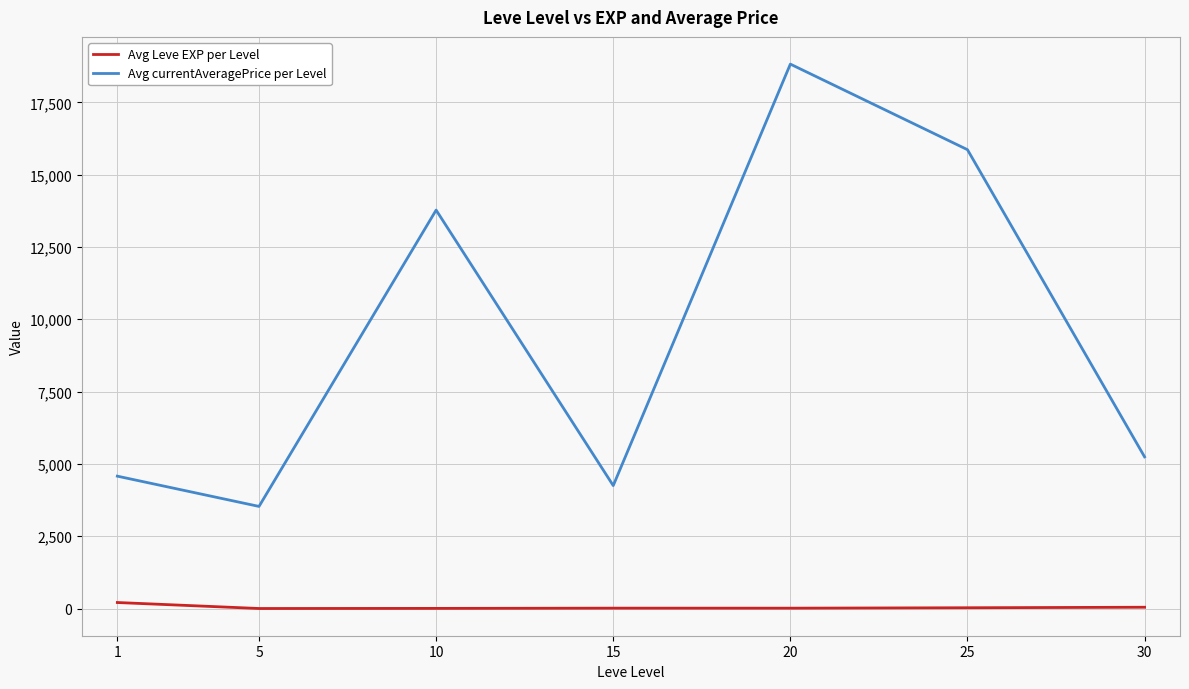

Rank the series at 30 from lowest to highest value.

Avg Leve EXP per Level, Avg currentAveragePrice per Level